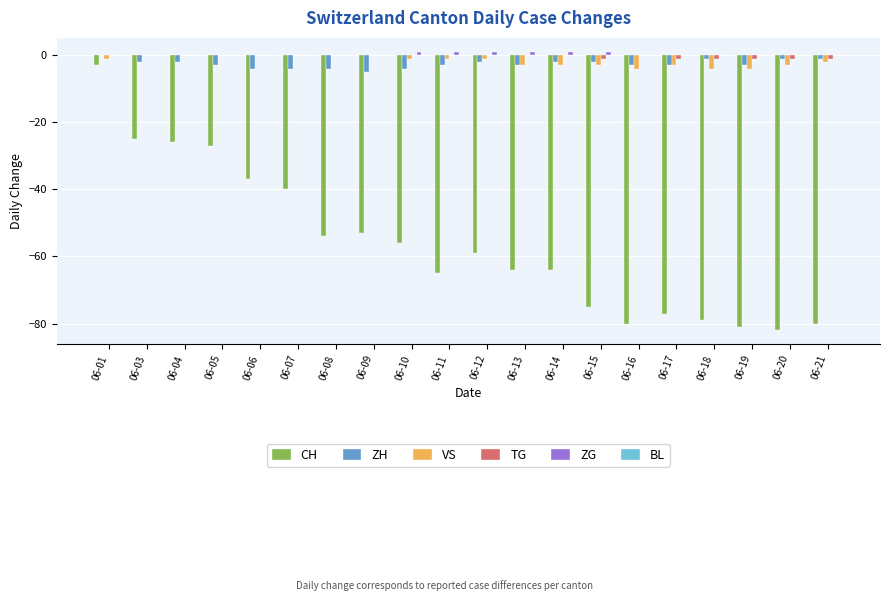

How many data points in CH are above -59?

9